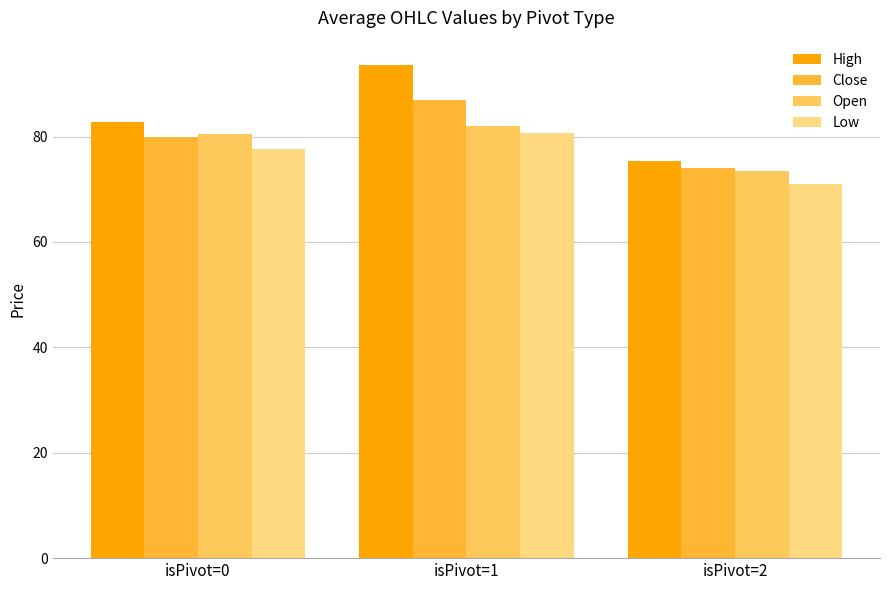

Where is Low nearest to the value 75?

isPivot=0